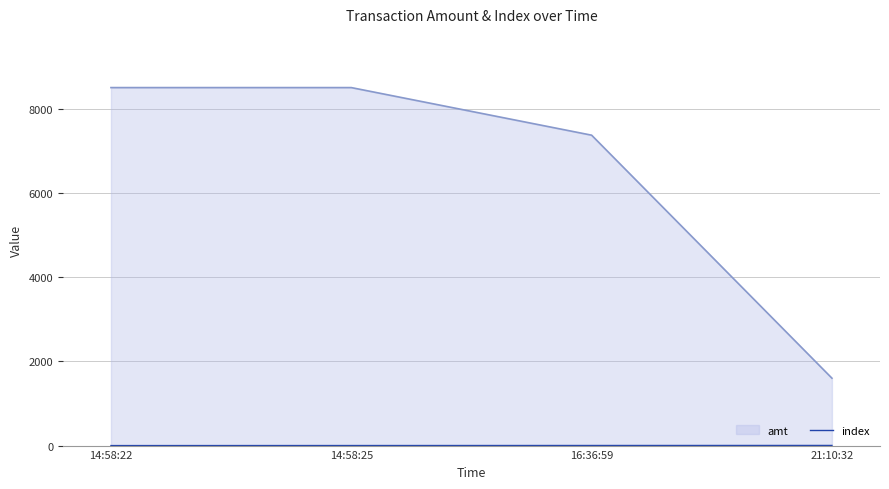

Which series changed the most between 14:58:25 and 16:36:59?

amt